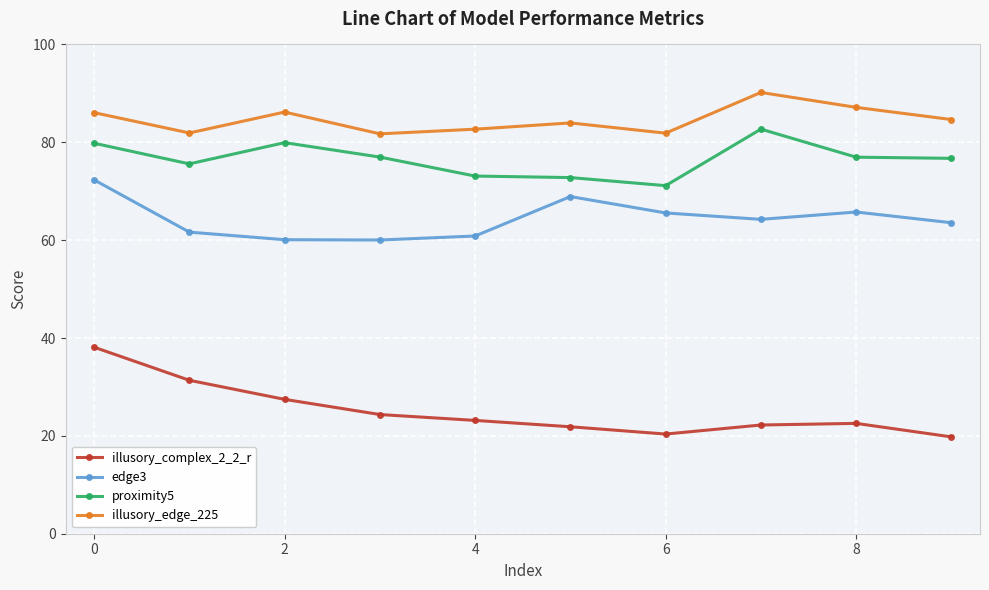

Does the chart have visible grid lines?

Yes